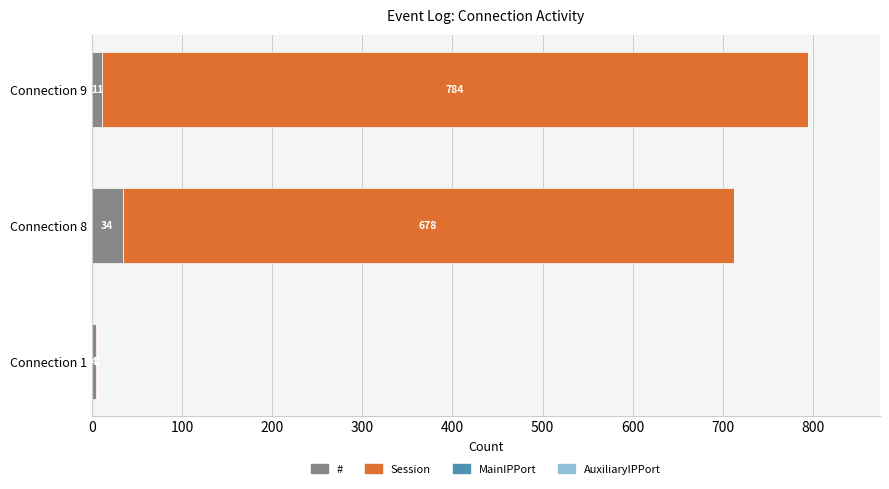

What is the total value across all series at Connection 1?

6